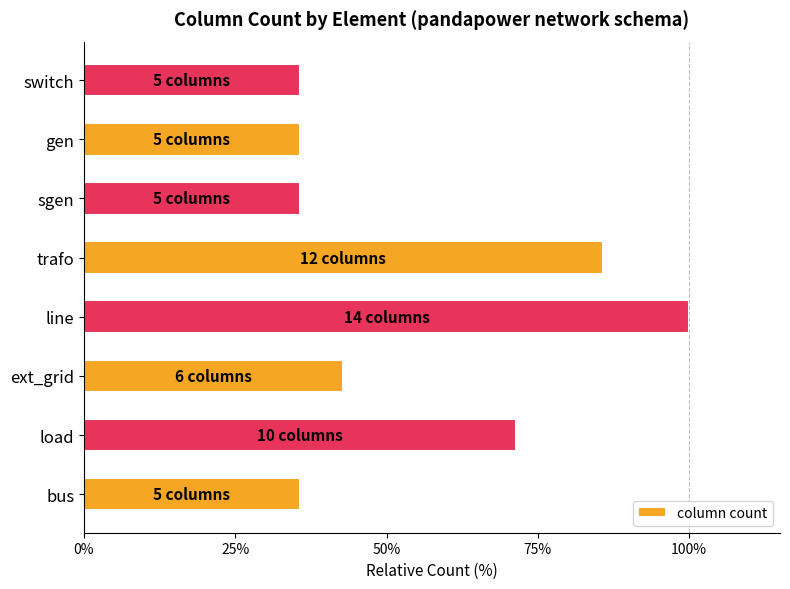

Where is the data nearest to the value 67?

load